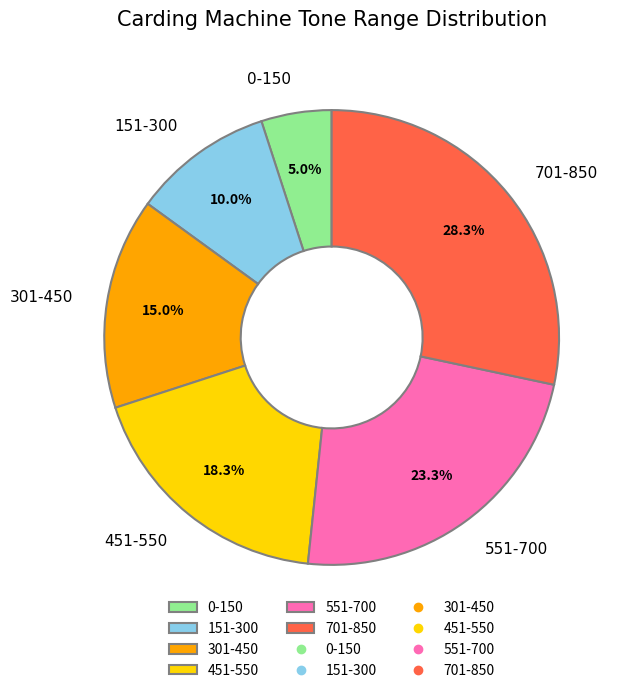

To the nearest percent, what is the difference between the largest and smallest slice percentages?

23%